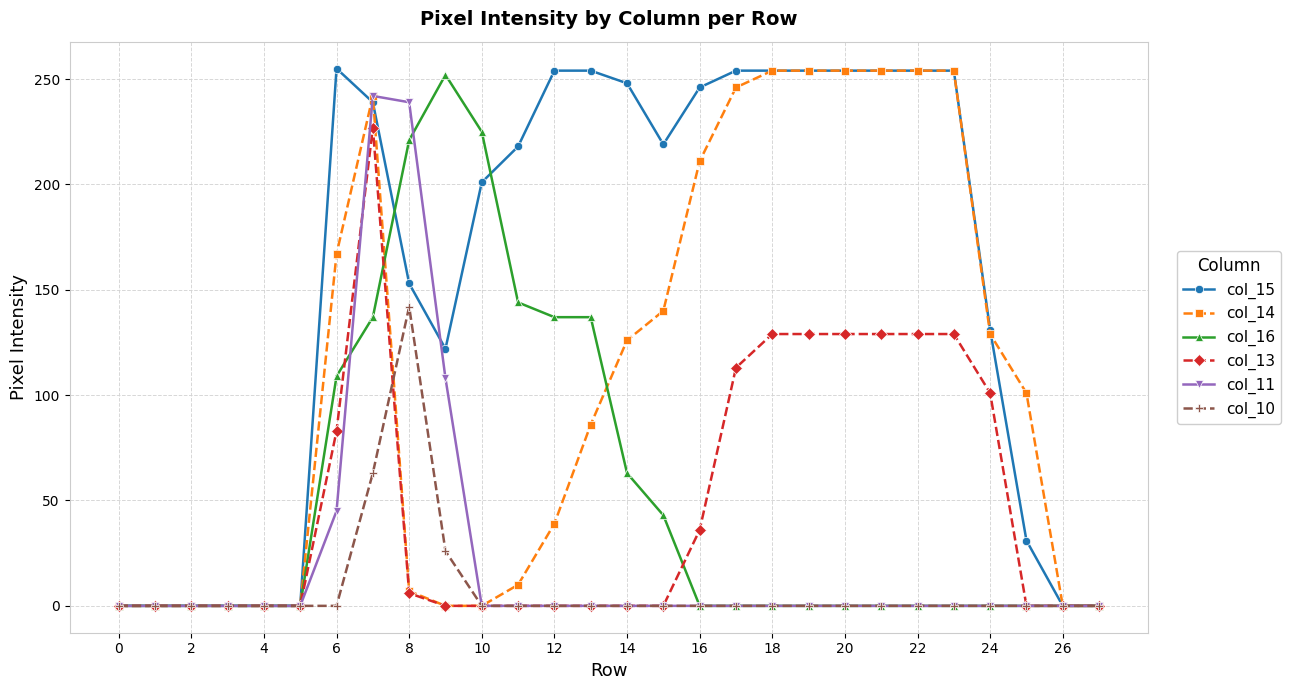

Which series has the largest total across all categories?

col_15